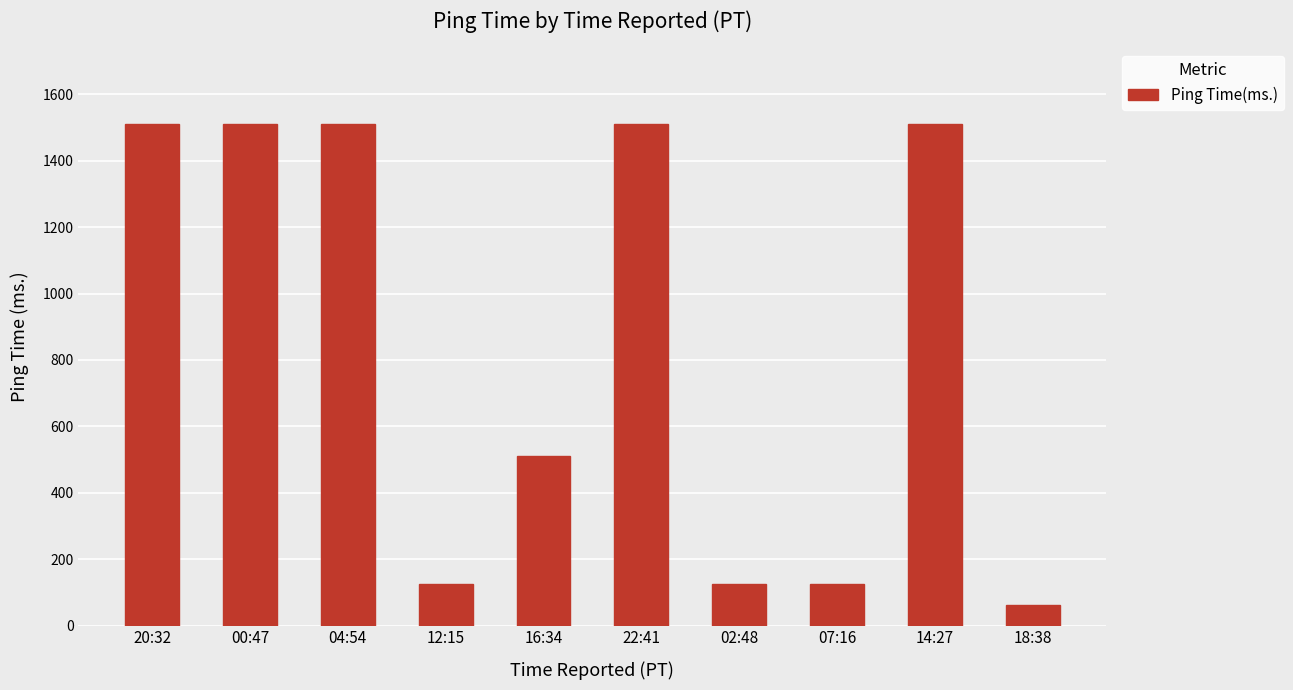

What is the difference between the second highest and second lowest values?

1385.9